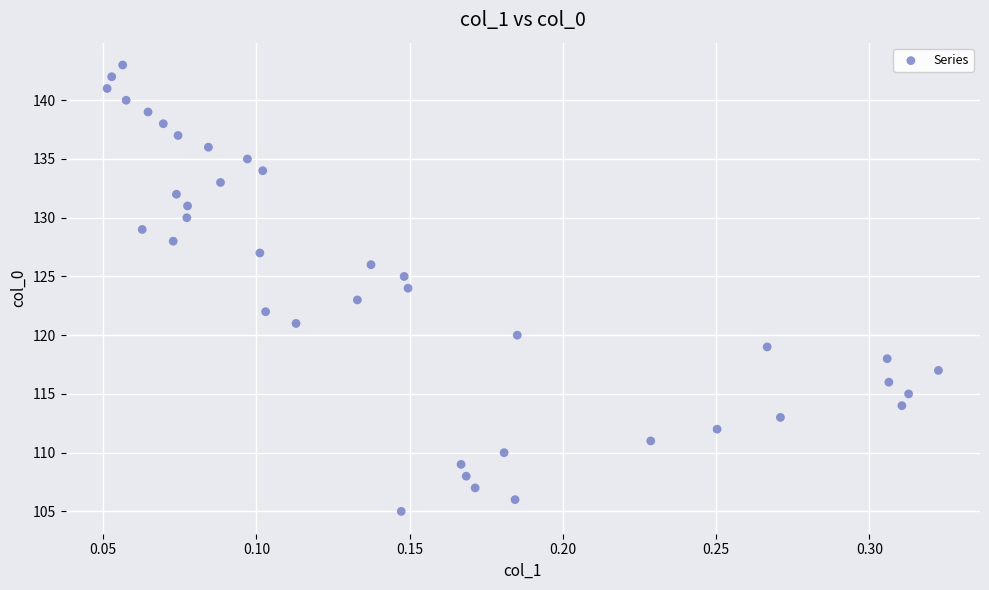

What is the range of Y values (max minus min)?

38